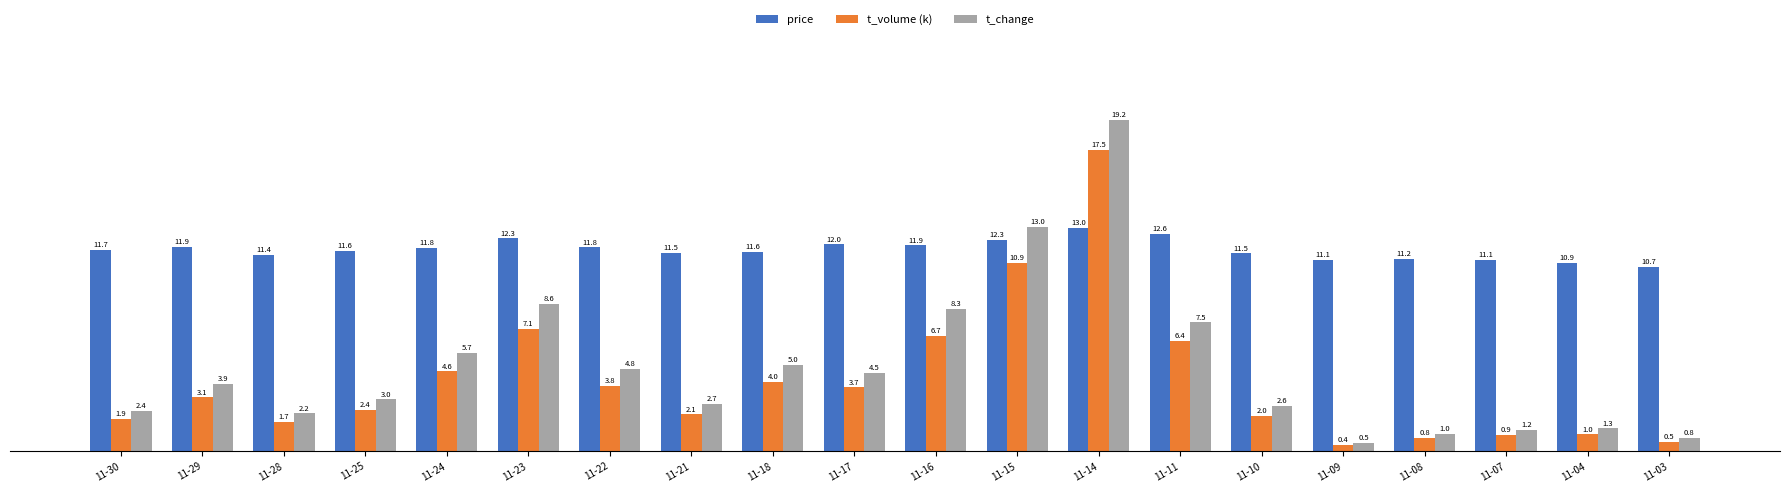

What is the value of the price bar at the 17th from the left?

11.2